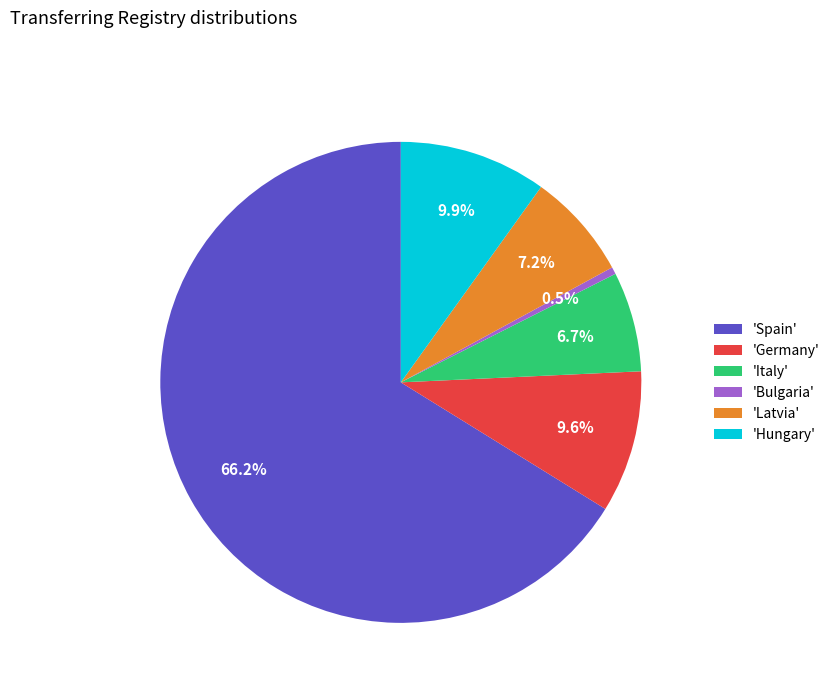

Which category has the smallest portion of the pie?

'Bulgaria'